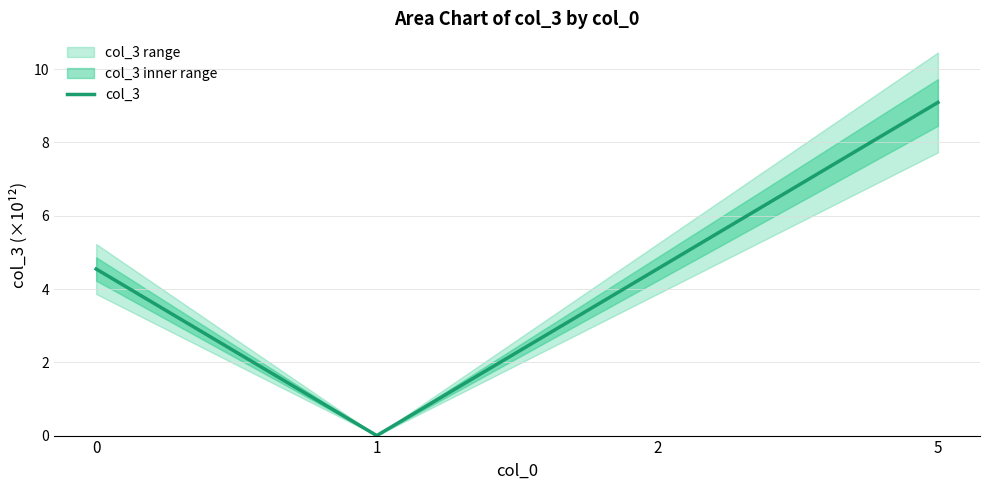

Between 5 and 2, which is larger?

5